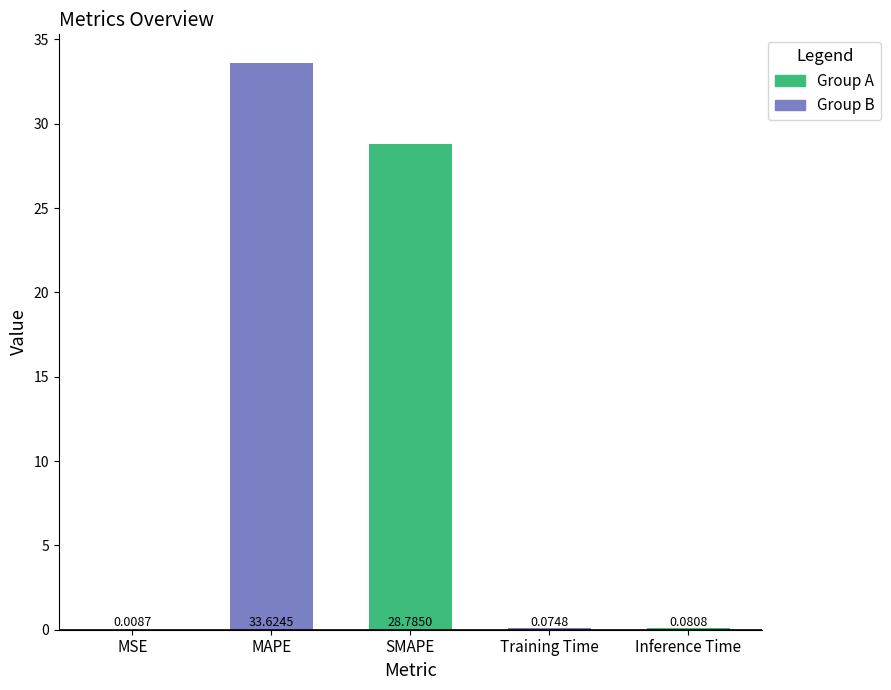

What is the sum of all values?

62.6